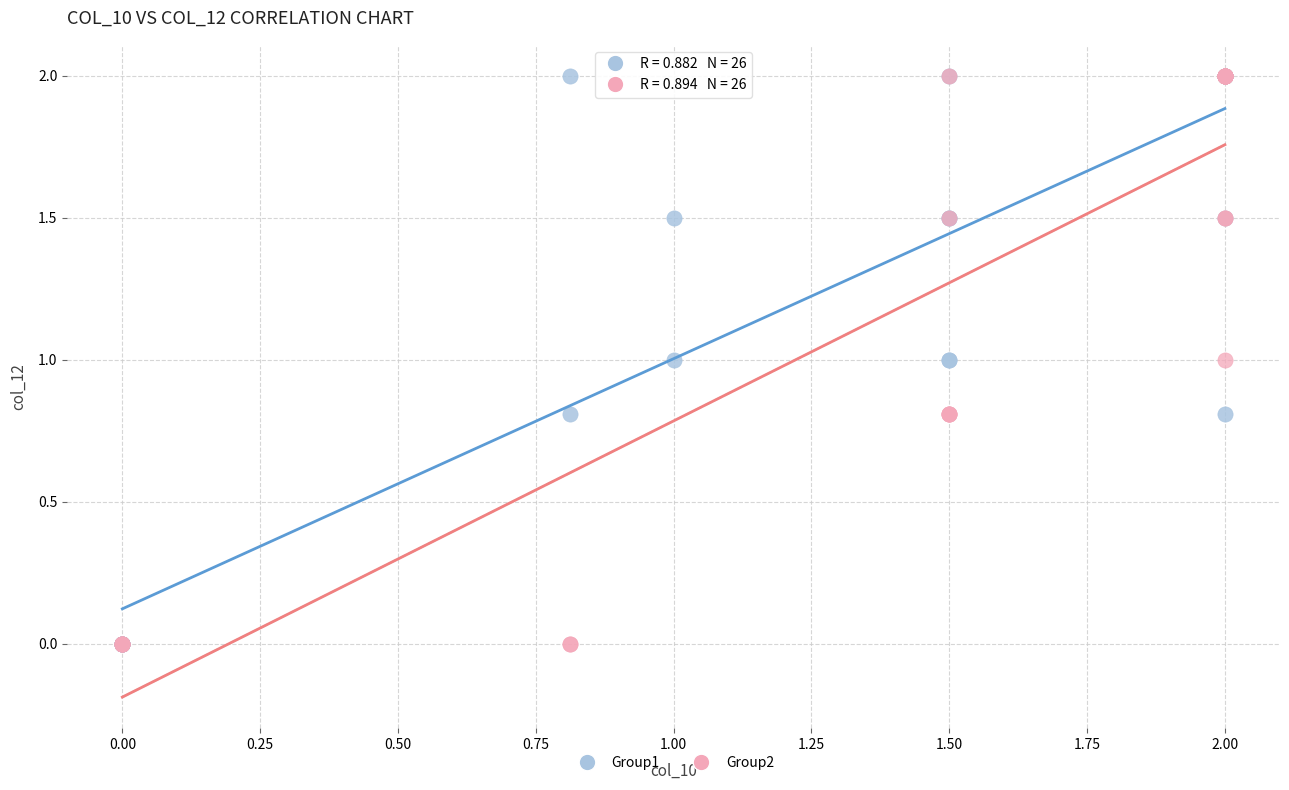

What are all the series names shown in the legend?

Group1, Group2